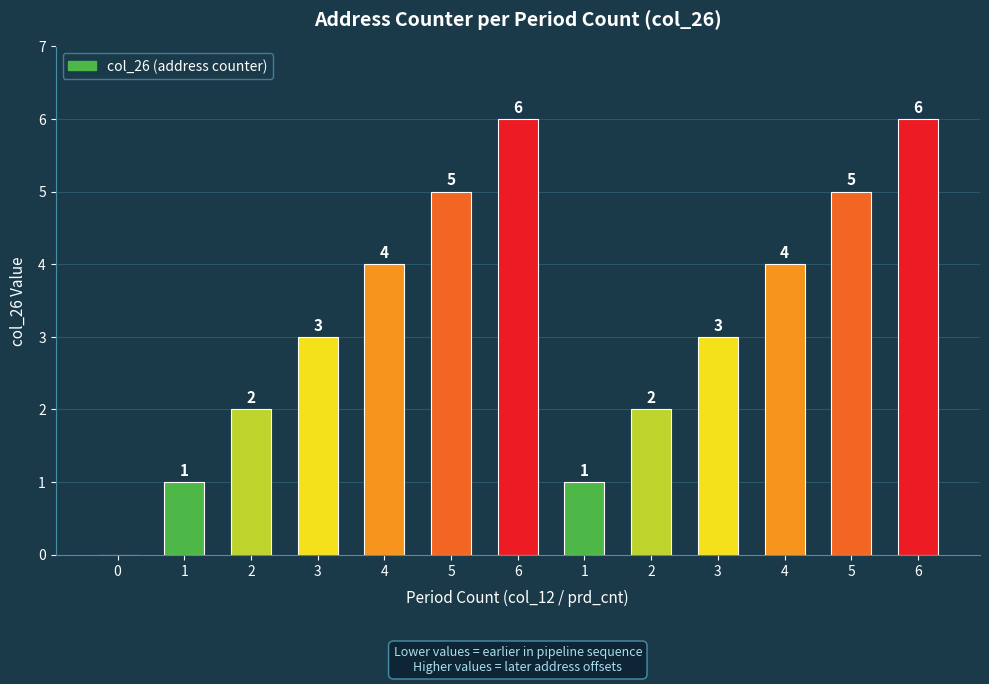

At which label does the data first exceed 3?

4